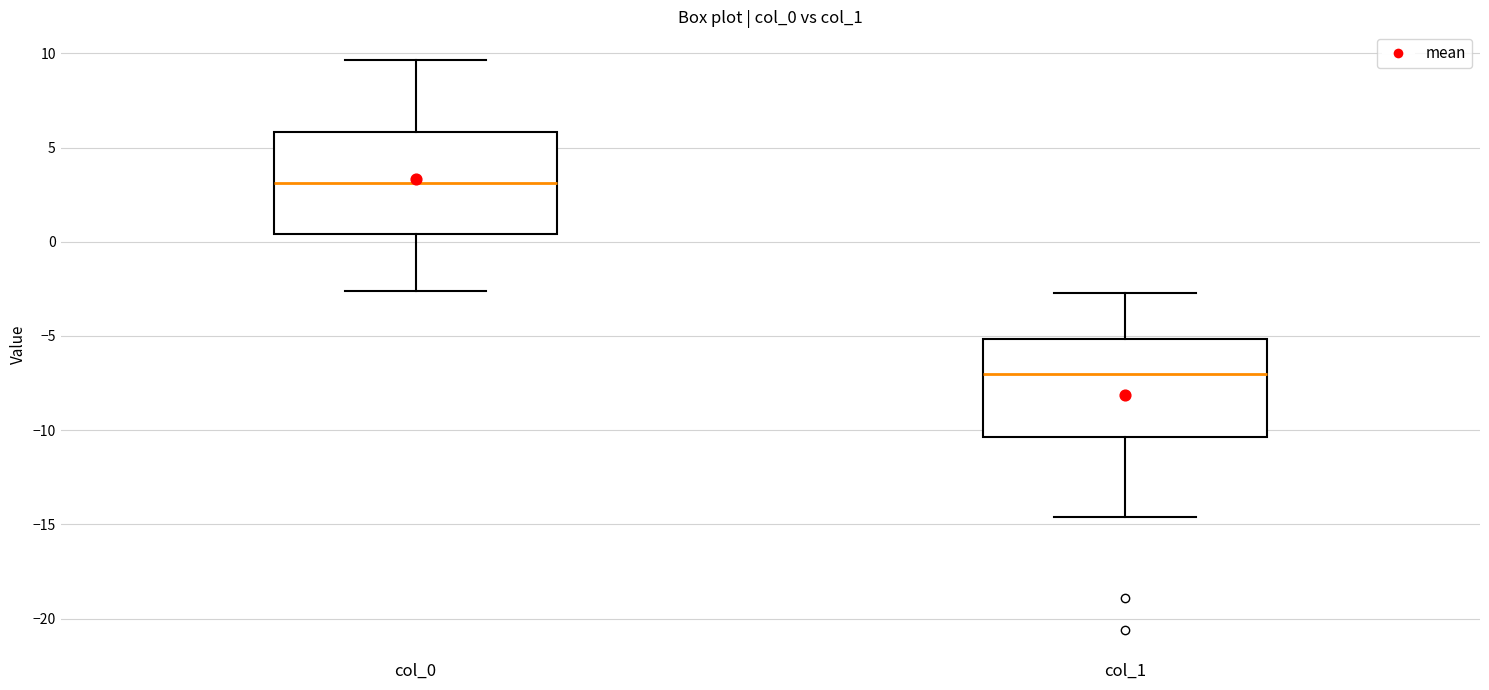

Which box's median line is the lowest?

col_1